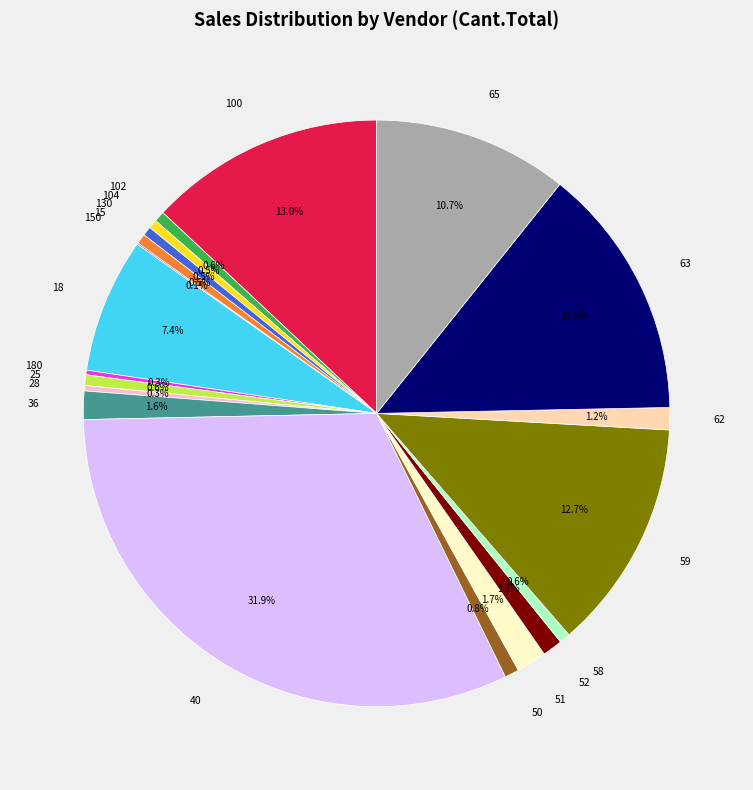

Does 130 account for over 50% of the chart?

No